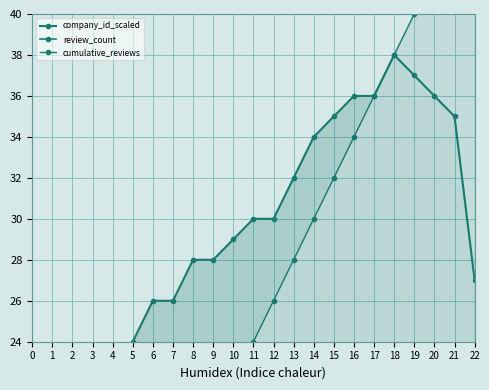

Is it true that review_count equals 5 at 4?

True